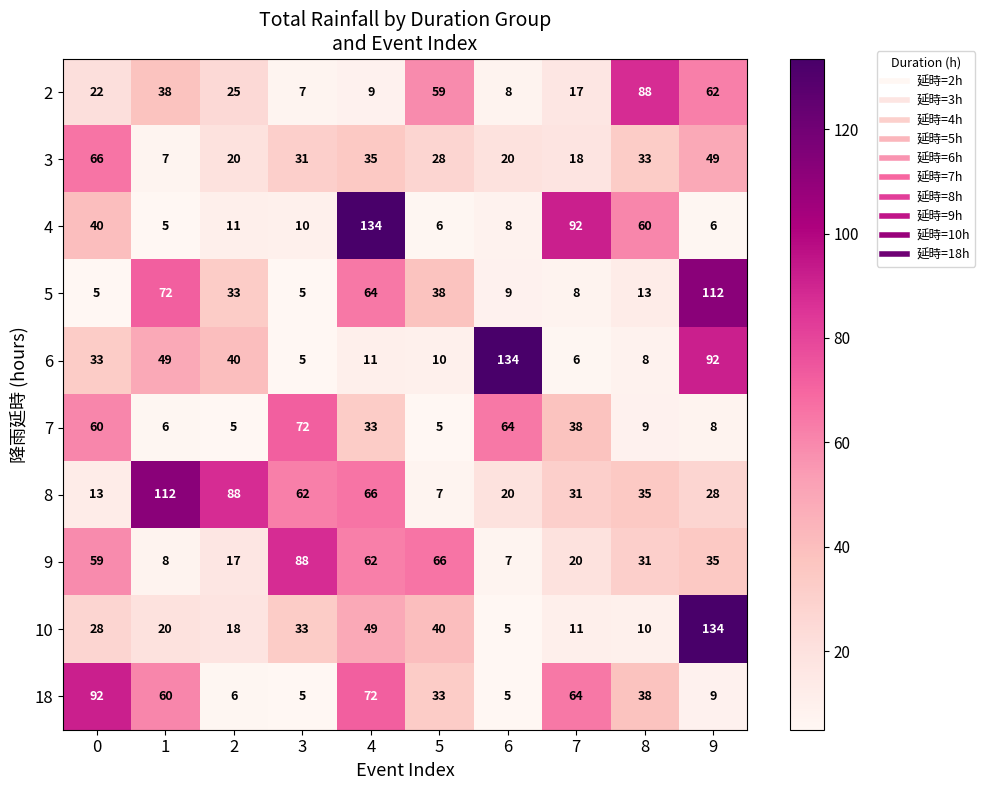

At how many categories does at least one series exceed 63?

10